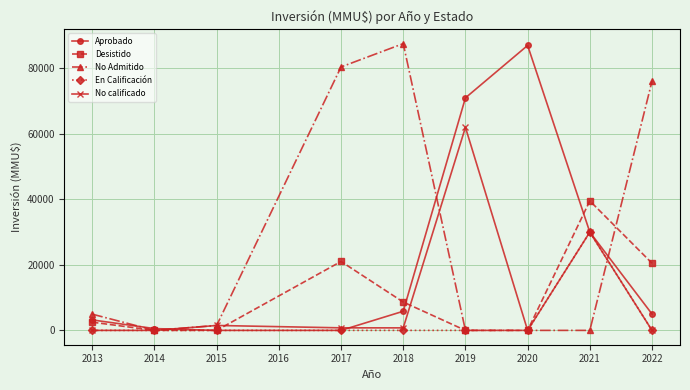

True or false: No Admitido has more than 0 interior local peaks.

True